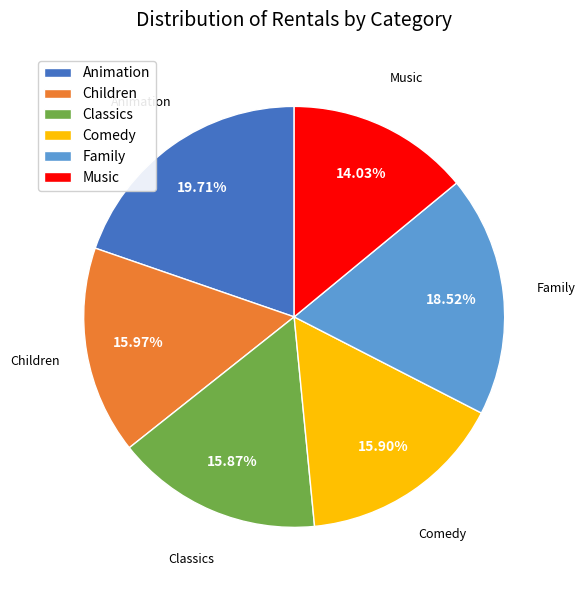

True or false: Music accounts for 7% of the total.

False